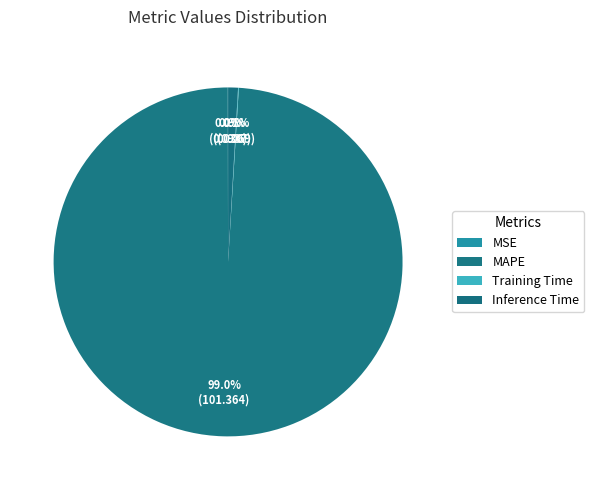

To the nearest percent, what is the average slice percentage?

25%